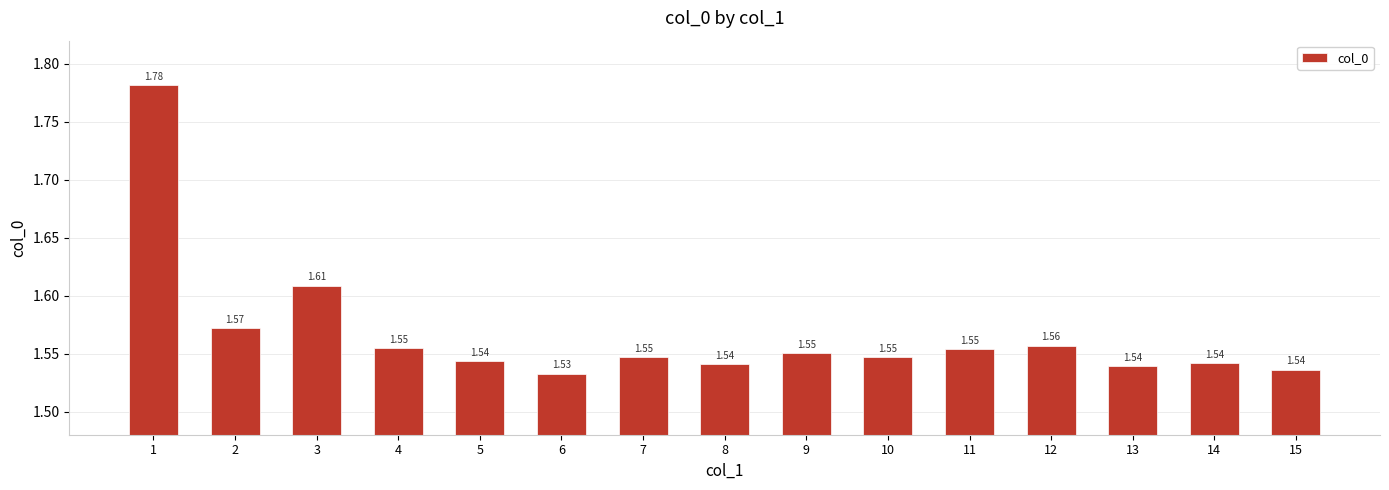

True or false: the data shows 0.5 at 6.

False